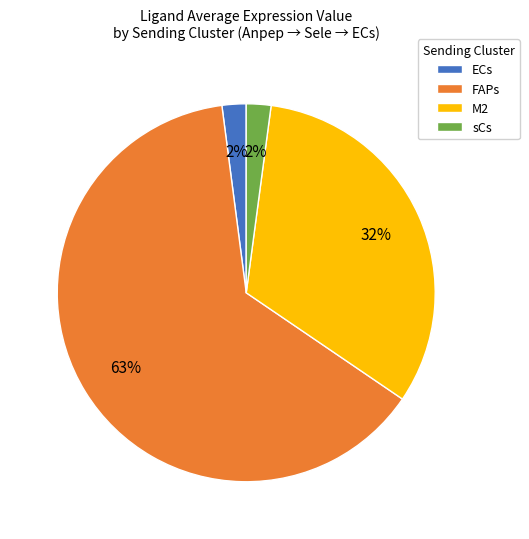

To the nearest percent, what percentage of the pie is ECs?

2%